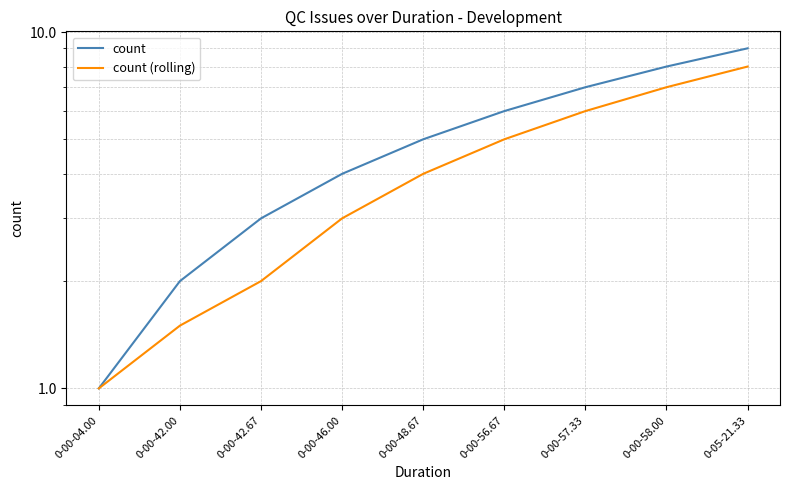

Rank the series by their average value, from highest to lowest.

count, count (rolling)